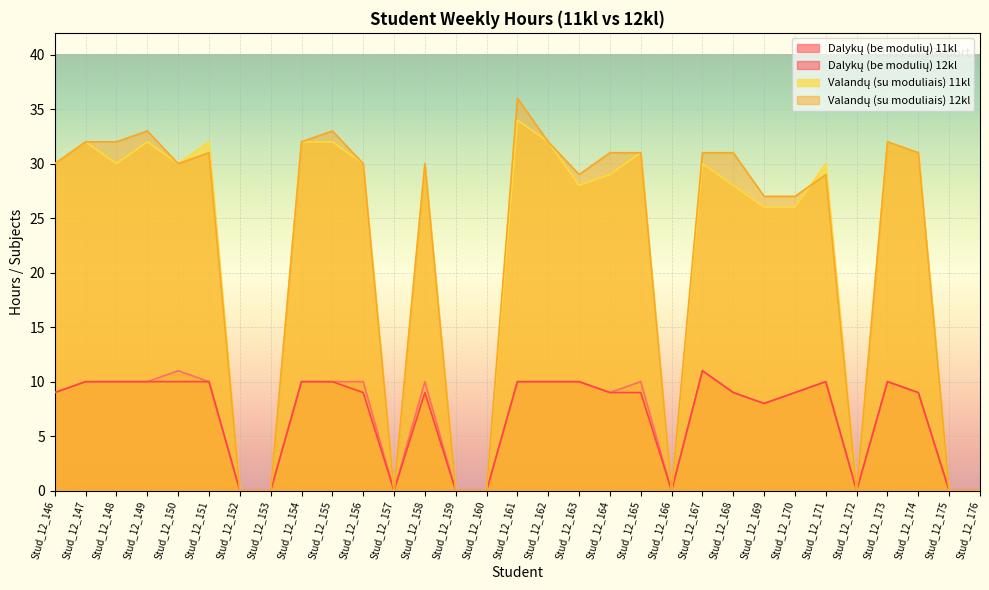

Count the number of categories in the chart.

31